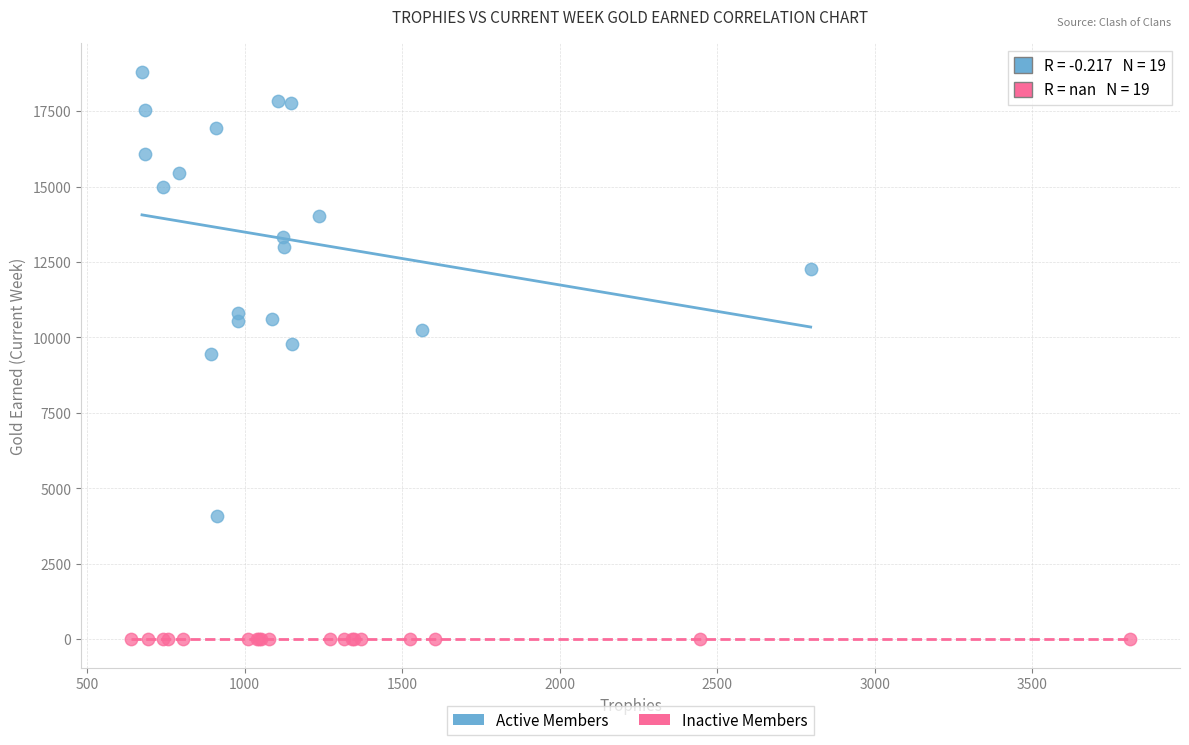

Which series reaches the maximum Y coordinate?

Active Members